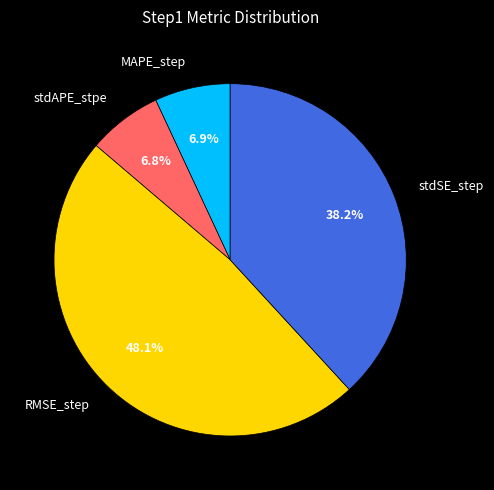

Is there any slice that represents more than half of the pie?

No